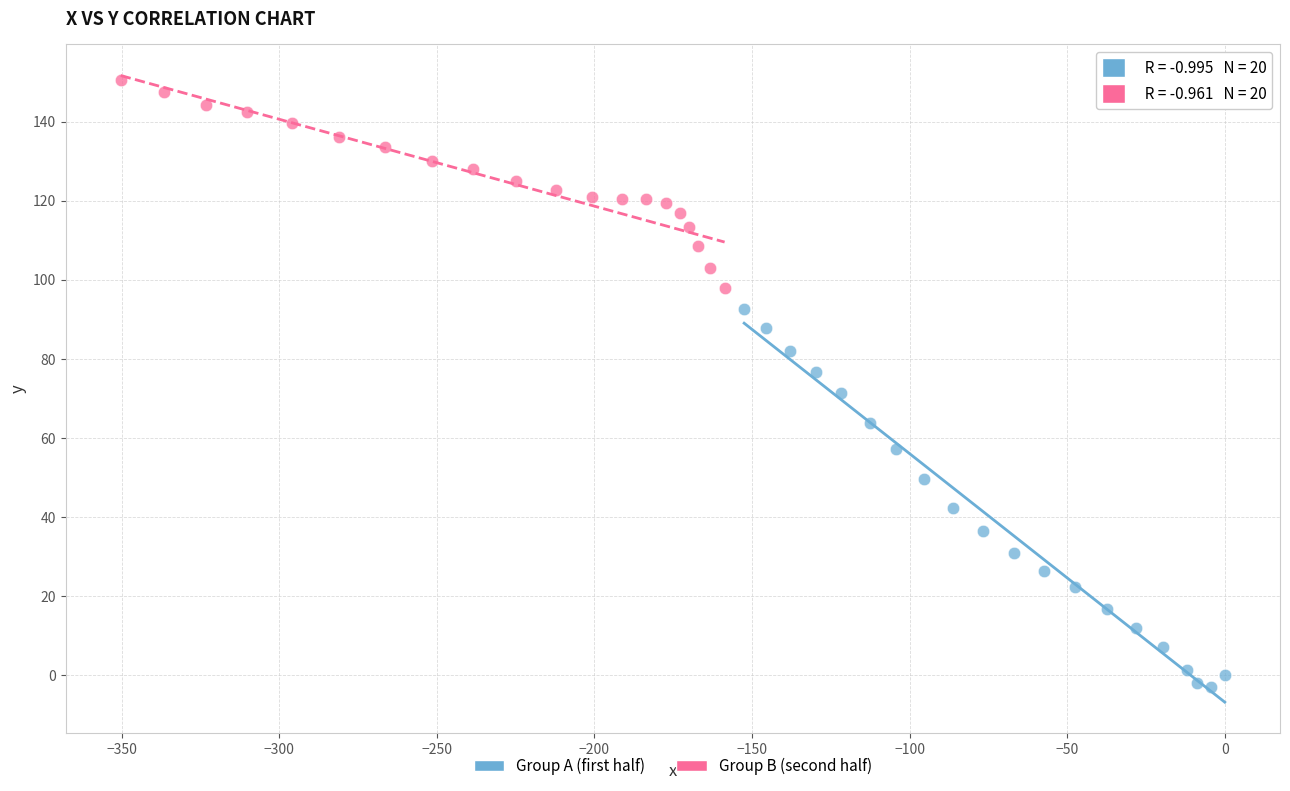

Which series reaches the maximum Y coordinate?

Group B (second half)